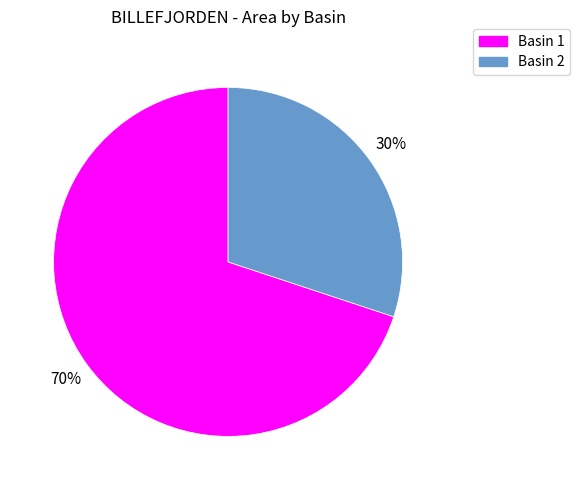

To the nearest percent, what portion does Basin 2 represent?

30%